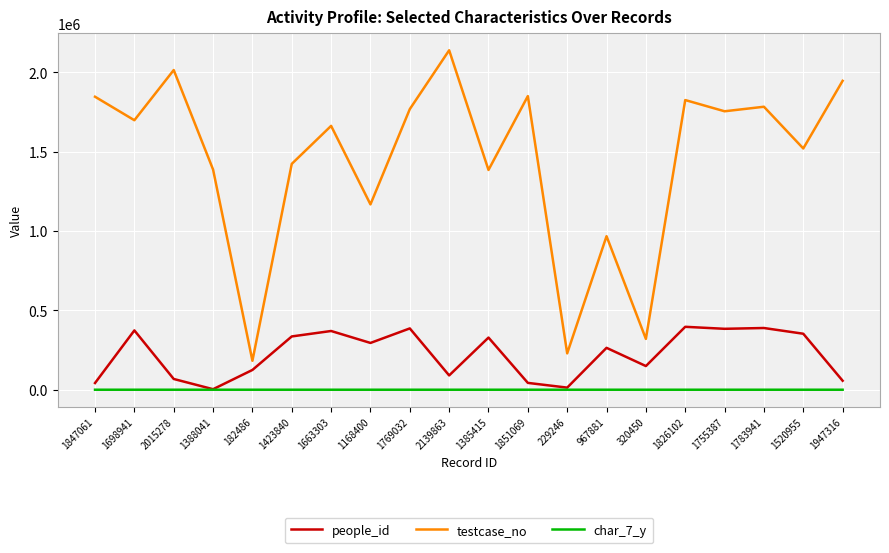

Which series changed the most between 1168400 and 967881?

testcase_no